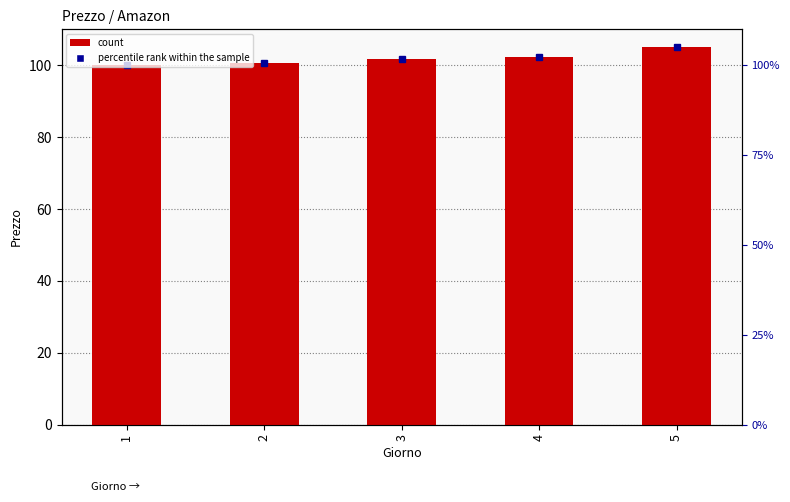

The chart shows a value of 162.1 at 1. True or false?

False